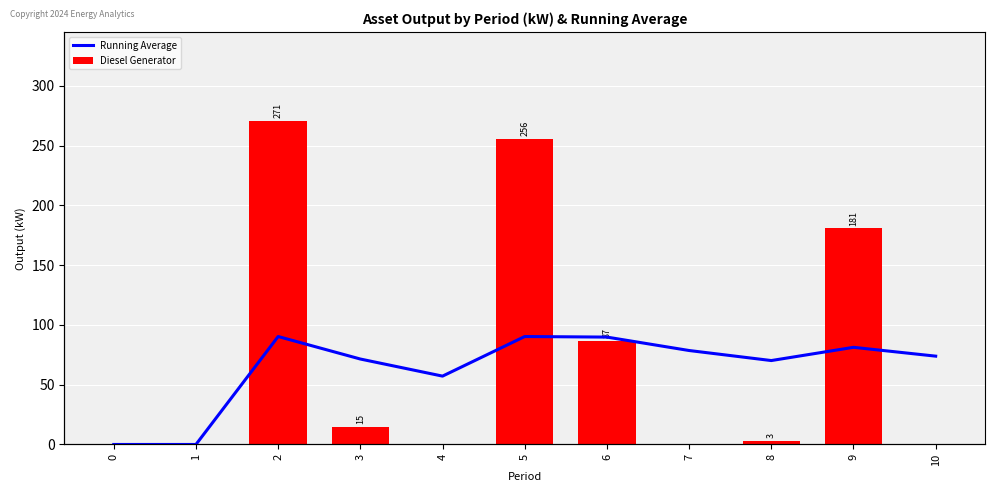

Is it true that Running Average equals 81.3 at 9?

True